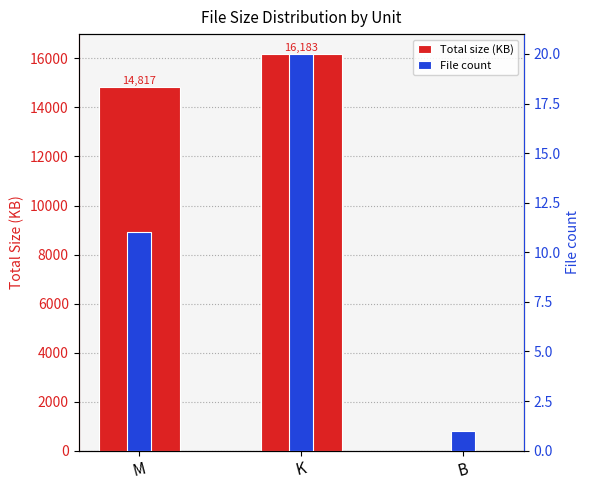

How many bars are there in total?

6